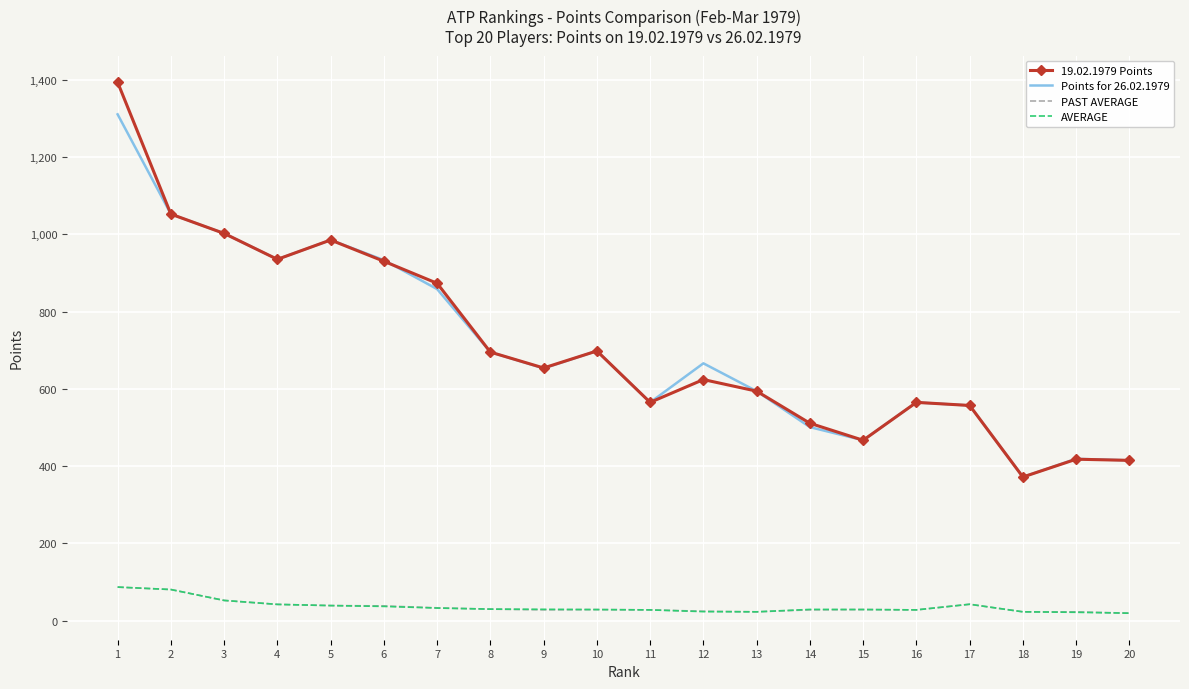

Which series has the largest range (max minus min)?

19.02.1979 Points